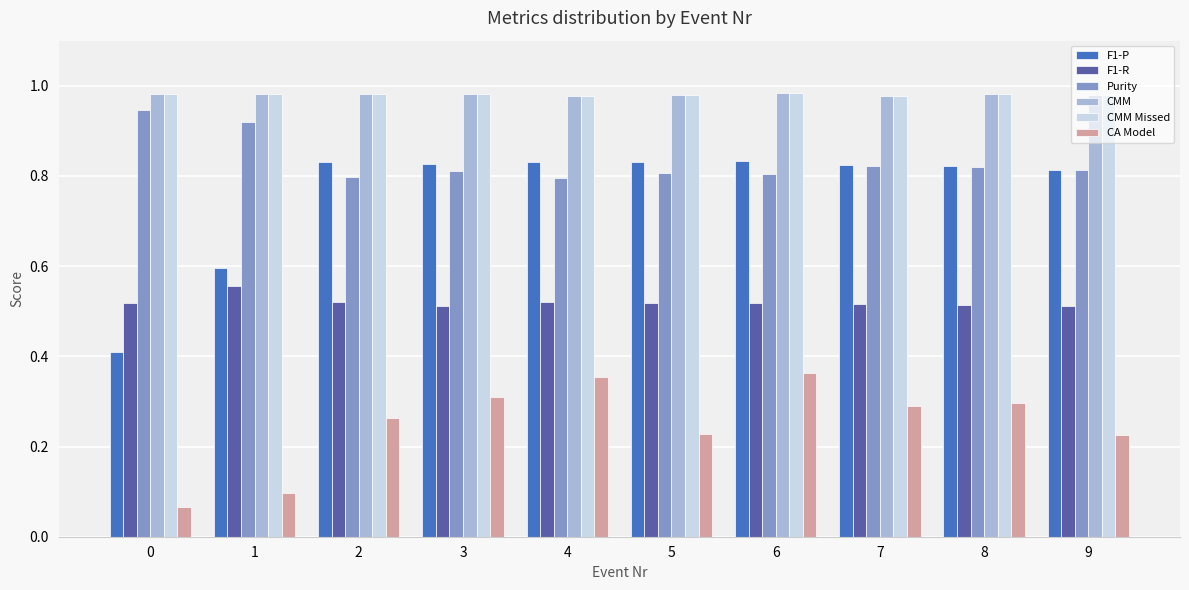

What is the difference between the highest and lowest values at 2?

0.7